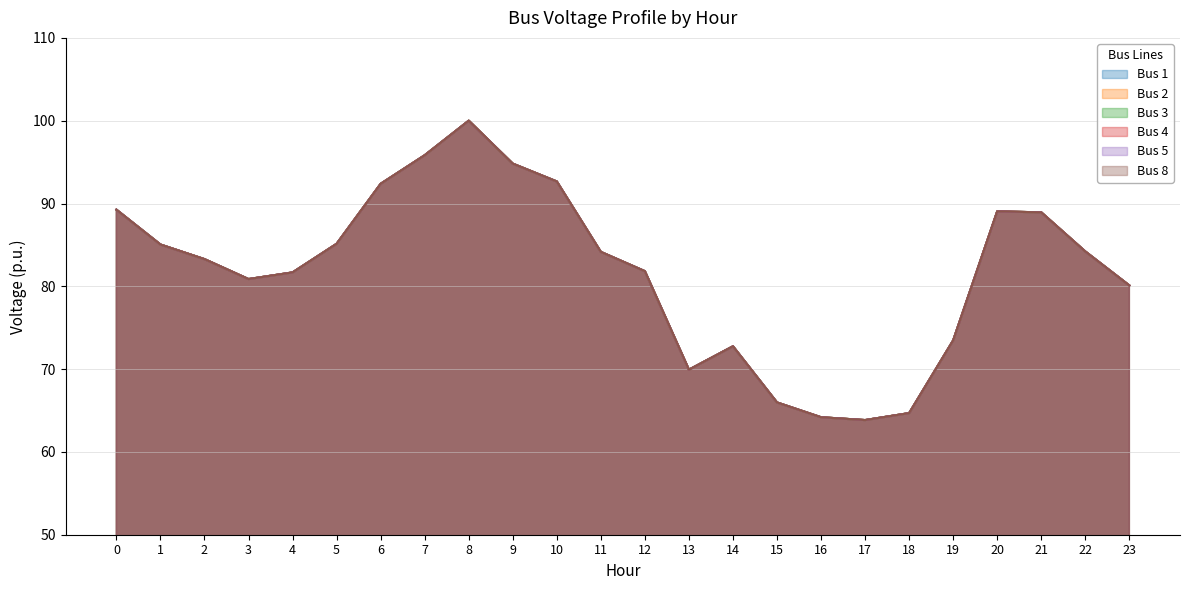

Reading left to right, list all the values displayed in this chart.

Bus 1: 0=89.3	1=85.0	2=83.3	3=80.9	4=81.7	5=85.1	6=92.4	7=95.8	8=100.0	9=94.8	10=92.7	11=84.2	12=81.8	13=69.9	14=72.8	15=66.0	16=64.2	17=63.8	18=64.7	19=73.5	20=89.0	21=88.9	22=84.2	23=80.1
Bus 2: 0=89.3	1=85.0	2=83.3	3=80.9	4=81.7	5=85.1	6=92.4	7=95.8	8=100.0	9=94.8	10=92.7	11=84.2	12=81.8	13=69.9	14=72.8	15=66.0	16=64.2	17=63.8	18=64.7	19=73.5	20=89.0	21=88.9	22=84.2	23=80.1
Bus 3: 0=89.3	1=85.0	2=83.3	3=80.9	4=81.7	5=85.1	6=92.4	7=95.8	8=100.0	9=94.8	10=92.7	11=84.2	12=81.8	13=69.9	14=72.8	15=66.0	16=64.2	17=63.8	18=64.7	19=73.5	20=89.0	21=88.9	22=84.2	23=80.1
Bus 4: 0=89.3	1=85.0	2=83.3	3=80.9	4=81.7	5=85.1	6=92.4	7=95.8	8=100.0	9=94.8	10=92.7	11=84.2	12=81.8	13=69.9	14=72.8	15=66.0	16=64.2	17=63.8	18=64.7	19=73.5	20=89.0	21=88.9	22=84.2	23=80.1
Bus 5: 0=89.3	1=85.0	2=83.3	3=80.9	4=81.7	5=85.1	6=92.4	7=95.8	8=100.0	9=94.8	10=92.7	11=84.2	12=81.8	13=69.9	14=72.8	15=66.0	16=64.2	17=63.8	18=64.7	19=73.5	20=89.0	21=88.9	22=84.2	23=80.1
Bus 8: 0=89.3	1=85.0	2=83.3	3=80.9	4=81.7	5=85.1	6=92.4	7=95.8	8=100.0	9=94.8	10=92.7	11=84.2	12=81.8	13=69.9	14=72.8	15=66.0	16=64.2	17=63.8	18=64.7	19=73.5	20=89.0	21=88.9	22=84.2	23=80.1